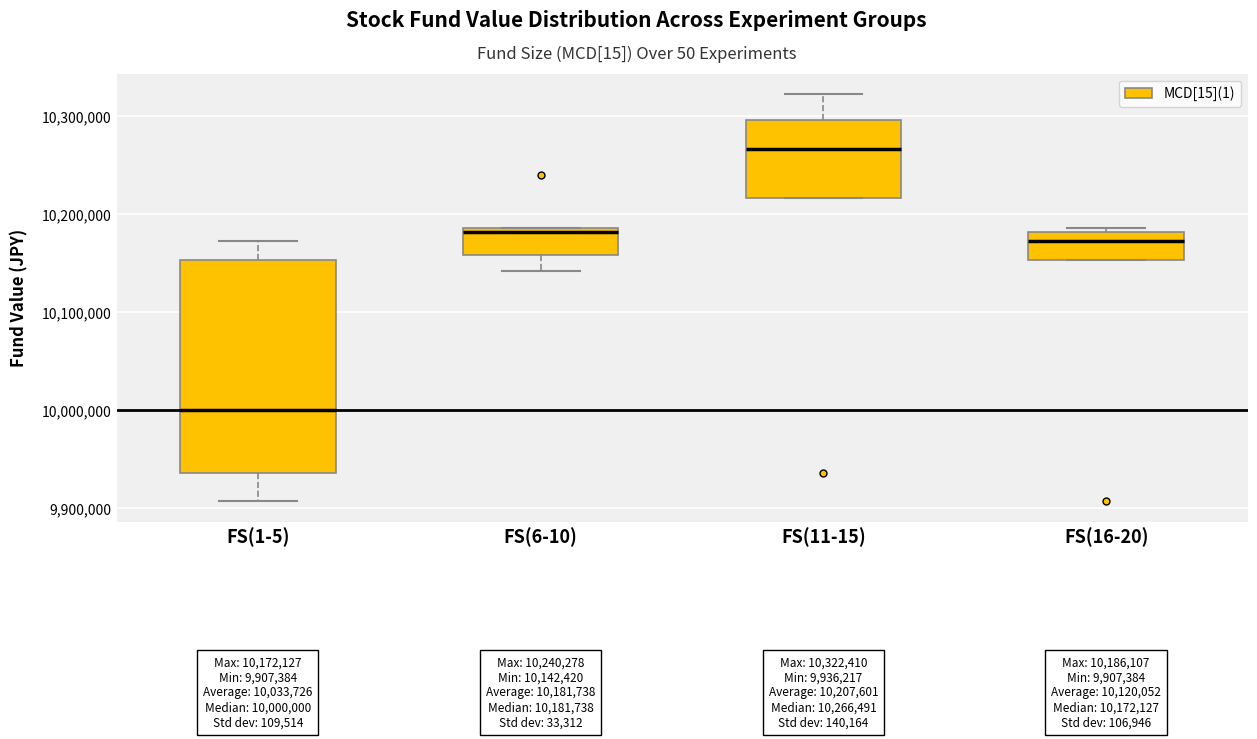

Comparing the boxes themselves (not the whiskers), which one is the tallest?

FS(1-5)